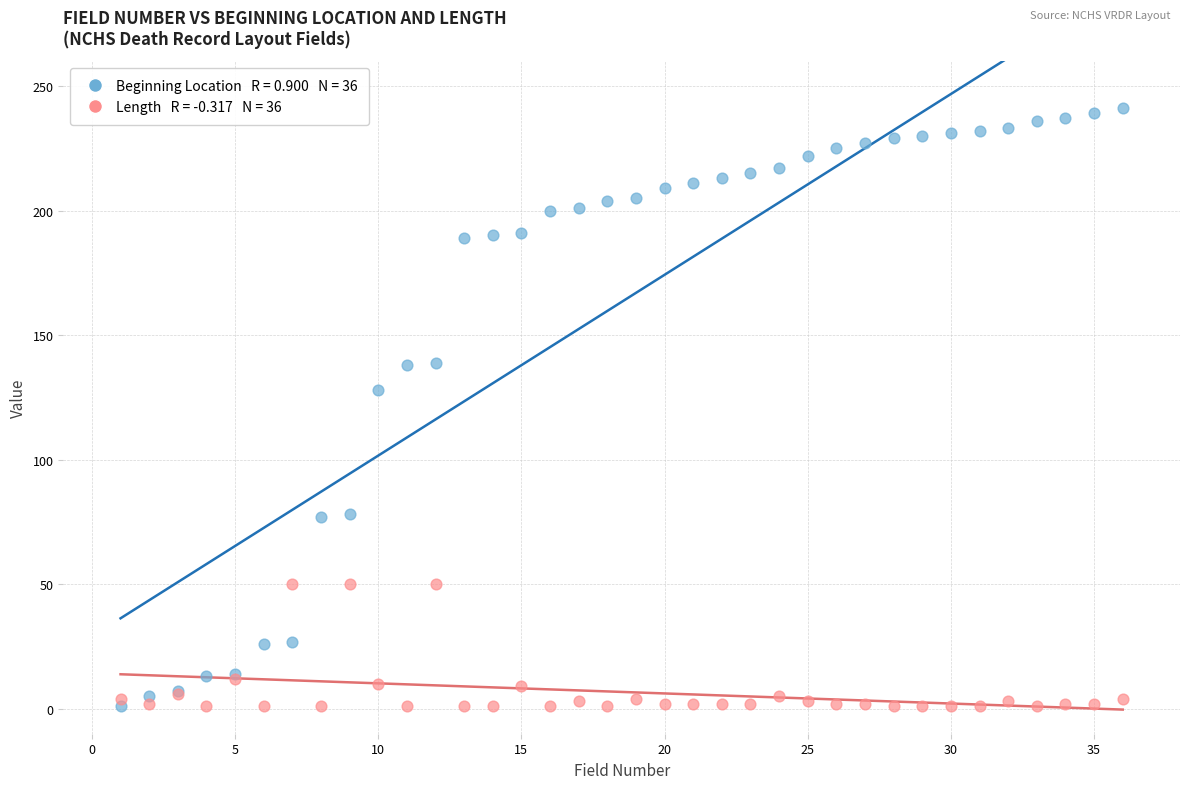

Across all series, what Y value is closest to 121?

128